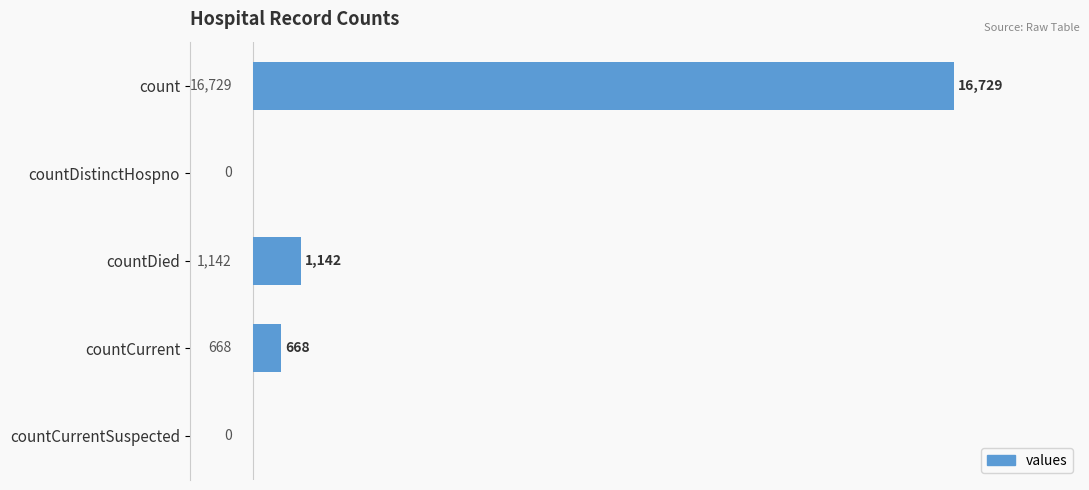

What is the average value?

3708